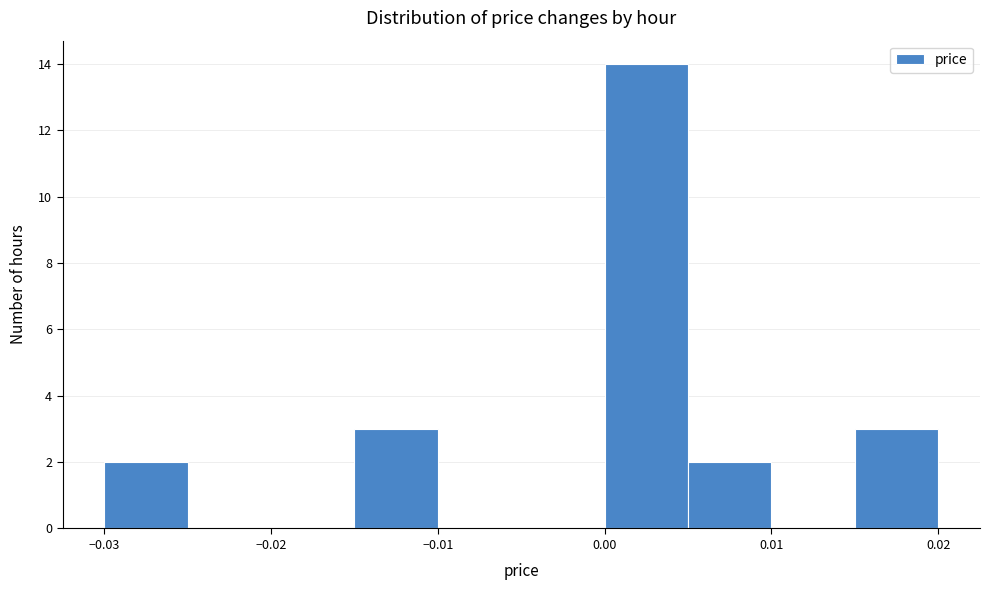

Reading left to right, transcribe this chart: for each bar, give the range it covers on the x-axis and its height. The values are not printed on the chart, so give them approximately, as read against the axis.

-0.030 to -0.025: 2
-0.025 to -0.020: 0
-0.020 to -0.015: 0
-0.015 to -0.010: 3
-0.010 to -0.005: 0
-0.005 to 0.000: 0
0.000 to 0.005: 14
0.005 to 0.010: 2
0.010 to 0.015: 0
0.015 to 0.020: 3